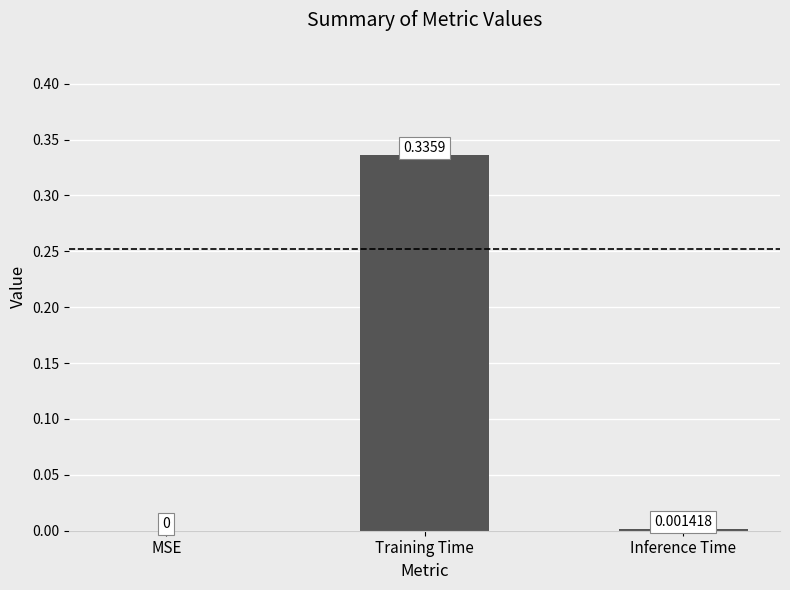

At which category does the chart reach its peak across all series?

Training Time